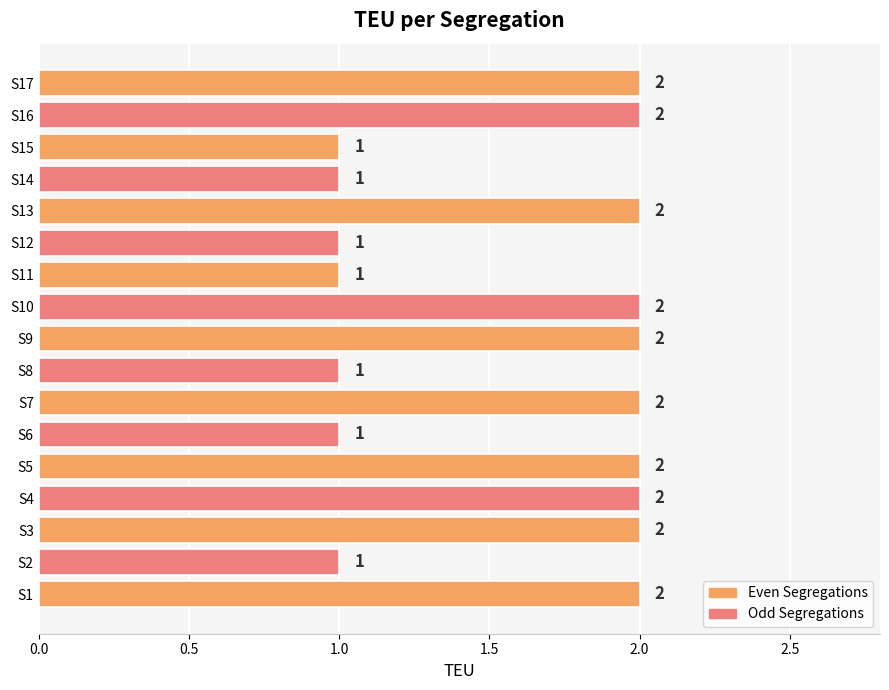

Count the number of categories in the chart.

17